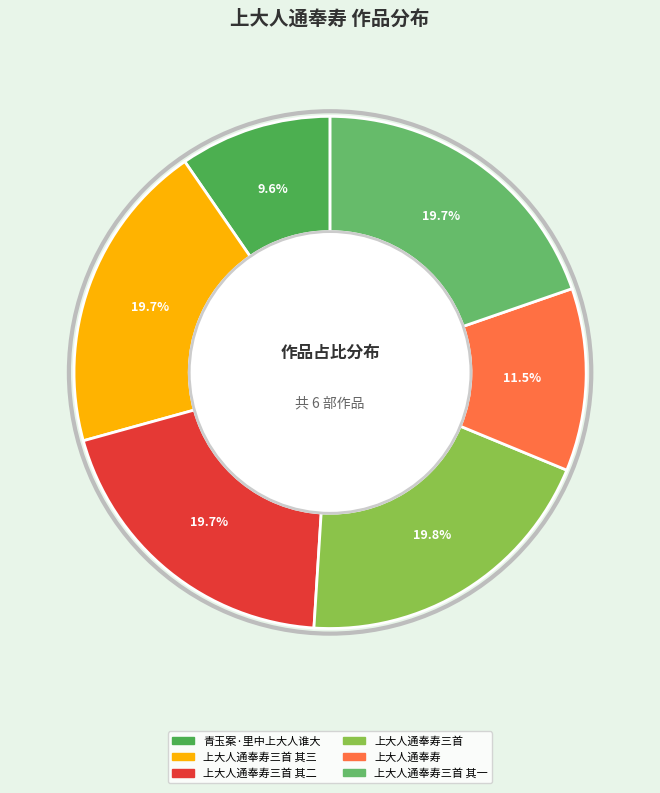

How many segments does this pie chart have?

6